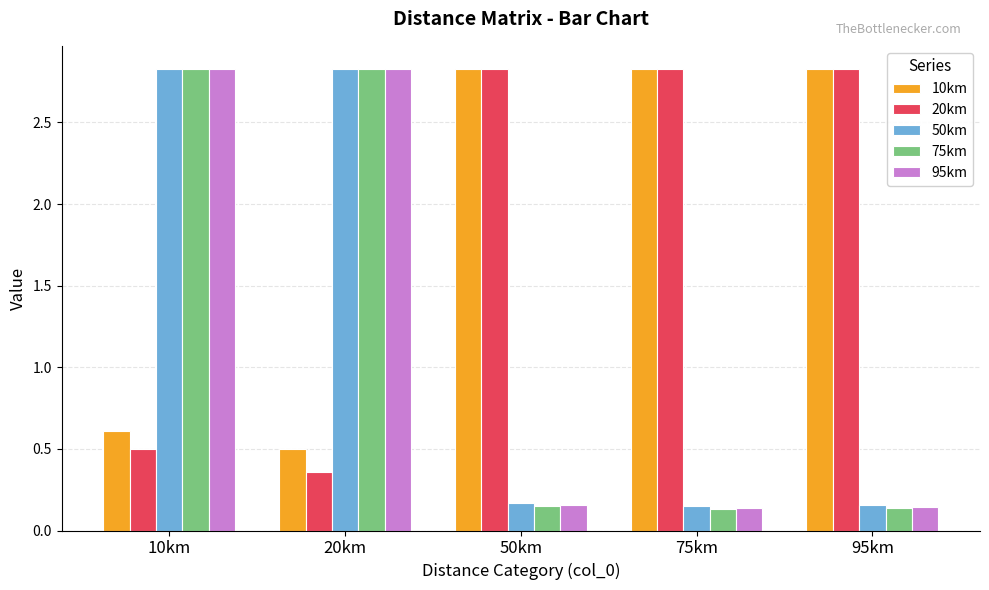

What is the difference between the second highest and second lowest values in the 10km series?

2.2